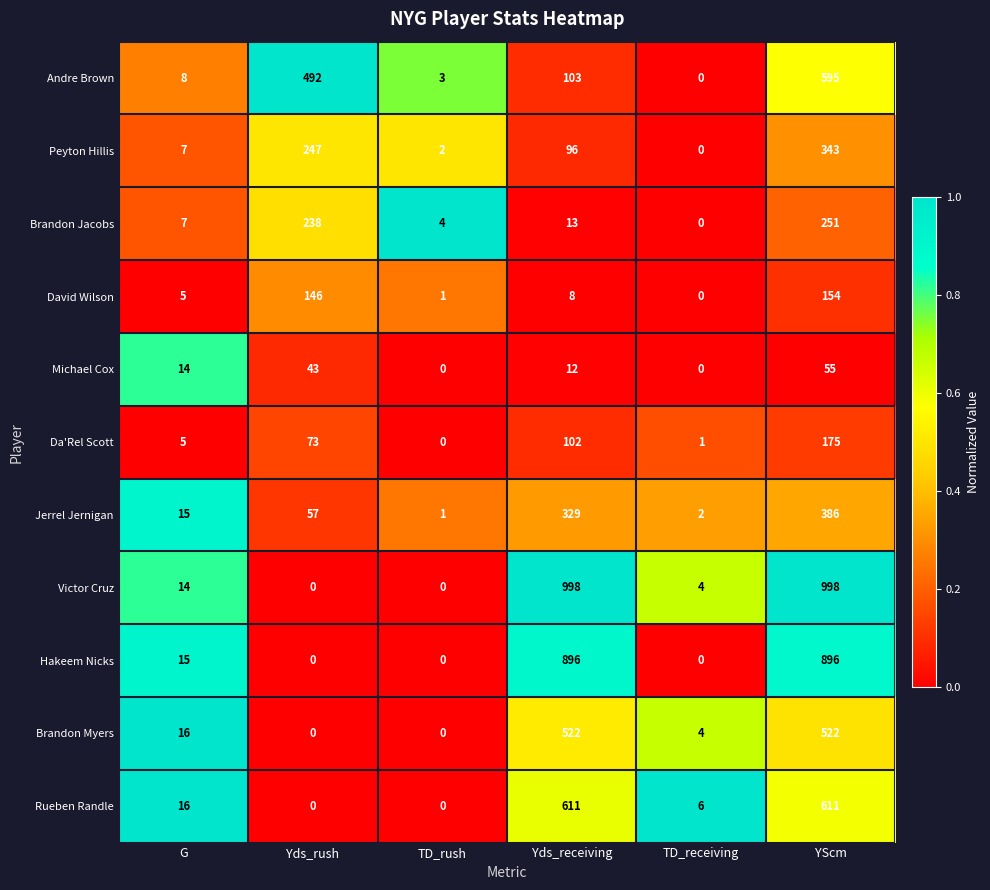

List the series in order of their peak value, highest first.

Victor Cruz, Hakeem Nicks, Rueben Randle, Andre Brown, Brandon Myers, Jerrel Jernigan, Peyton Hillis, Brandon Jacobs, Da'Rel Scott, David Wilson, Michael Cox